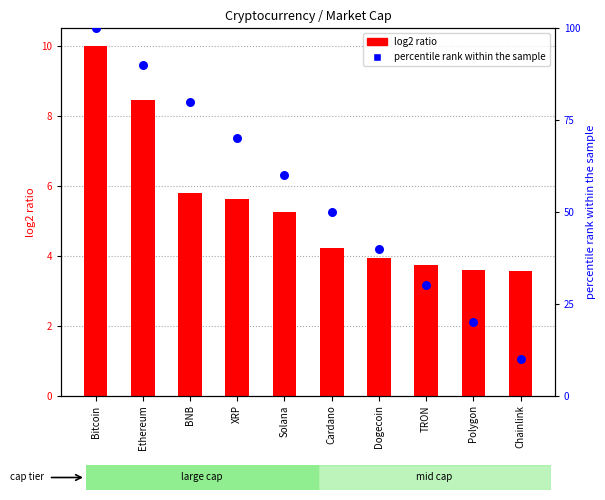

Is the value of percentile rank within the sample at XRP greater than the value of log2 ratio at Chainlink?

Yes